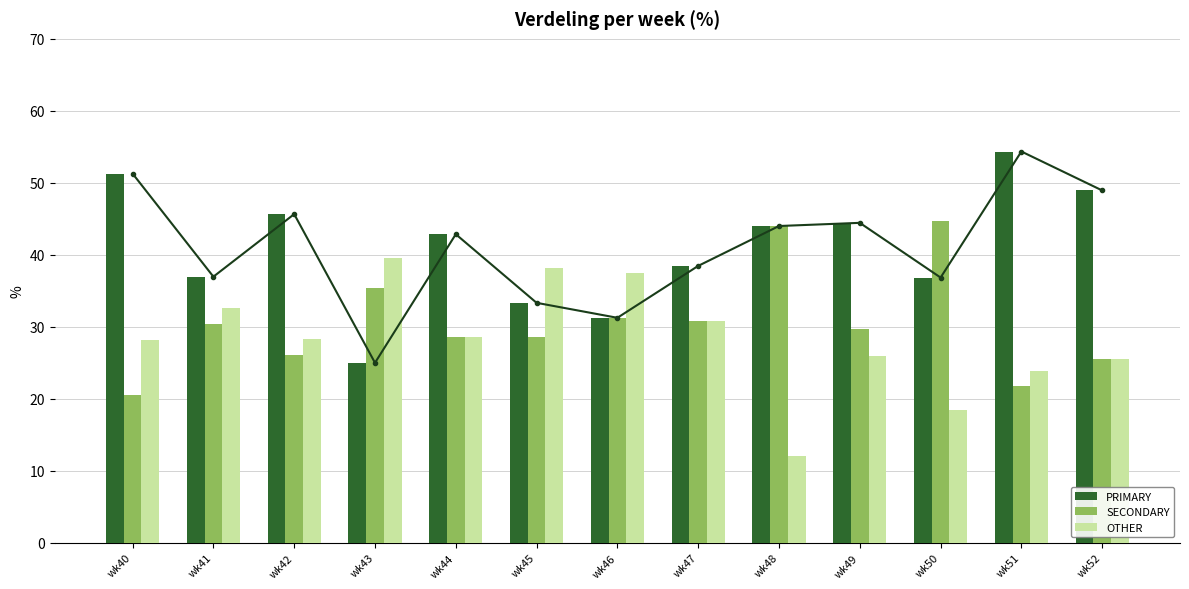

What is the difference between the highest and lowest values at wk52?

23.4